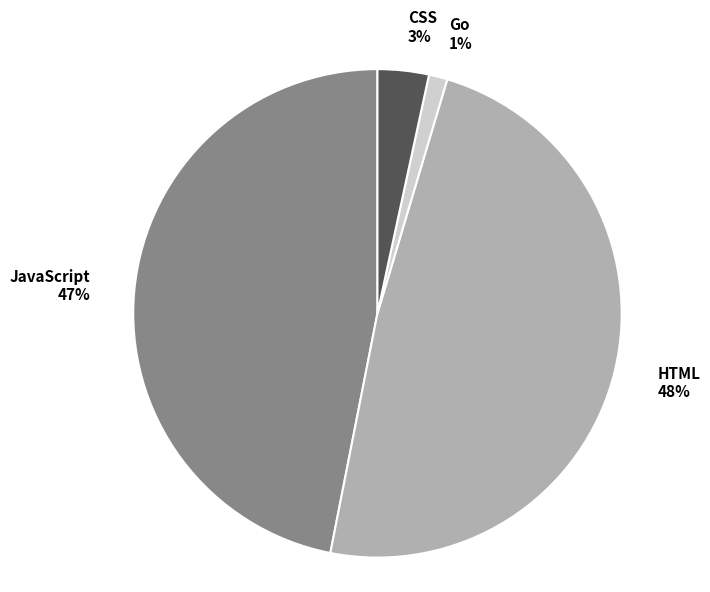

Which category has the smallest portion of the pie?

Go